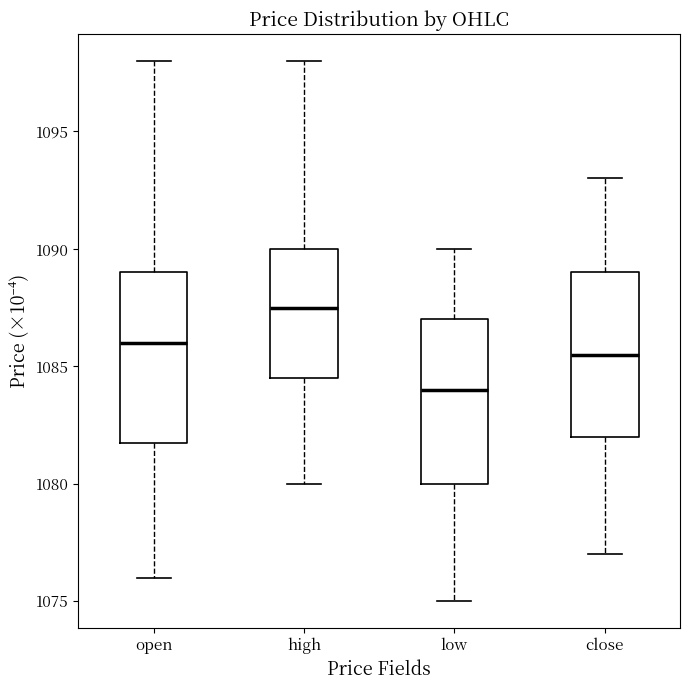

Where is the upper edge of the box for low on the y-axis? The values are not printed on the chart, so give them approximately, as read against the axis.

1087.0